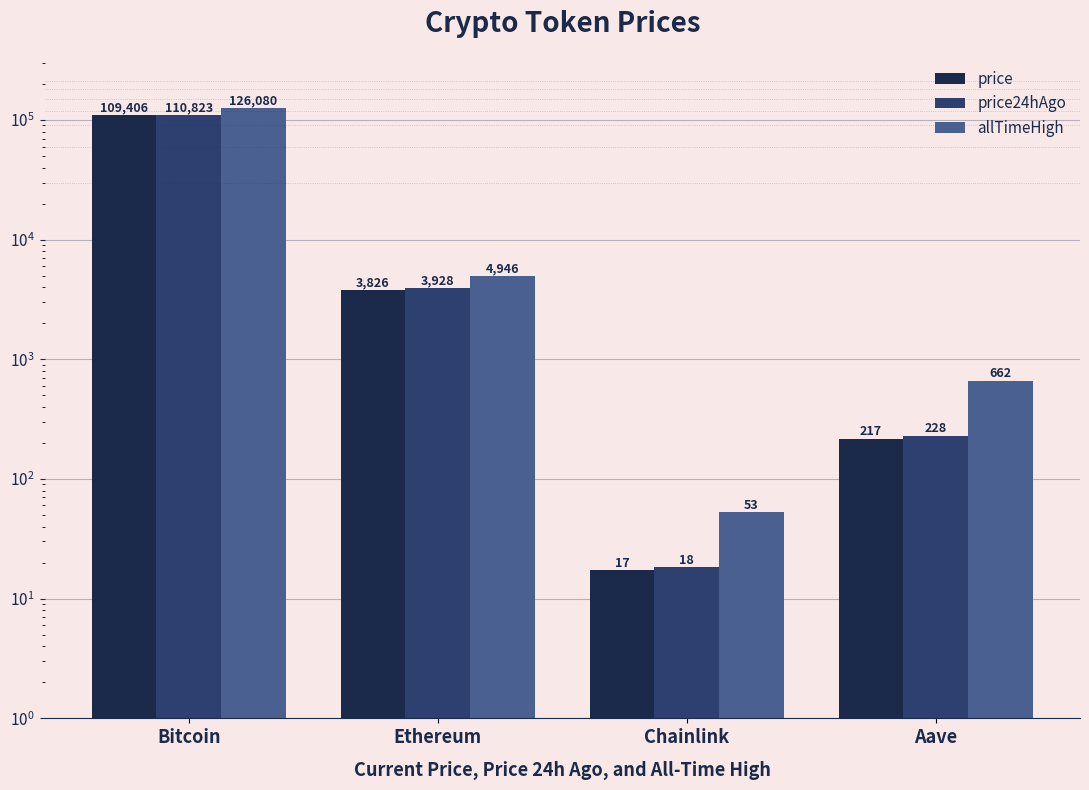

What are all the series names shown in the legend?

price, price24hAgo, allTimeHigh